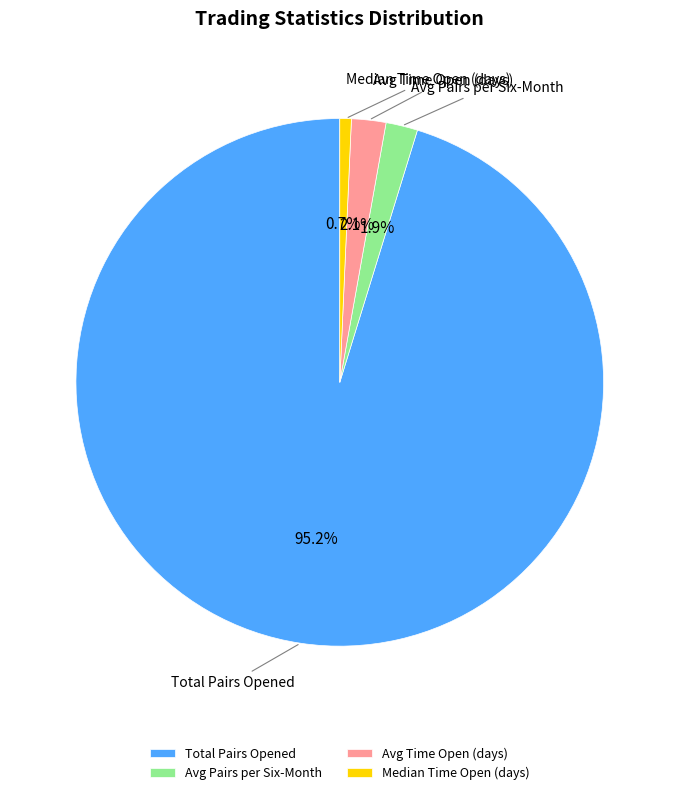

What is the smallest slice in the pie chart?

Median Time Open (days)